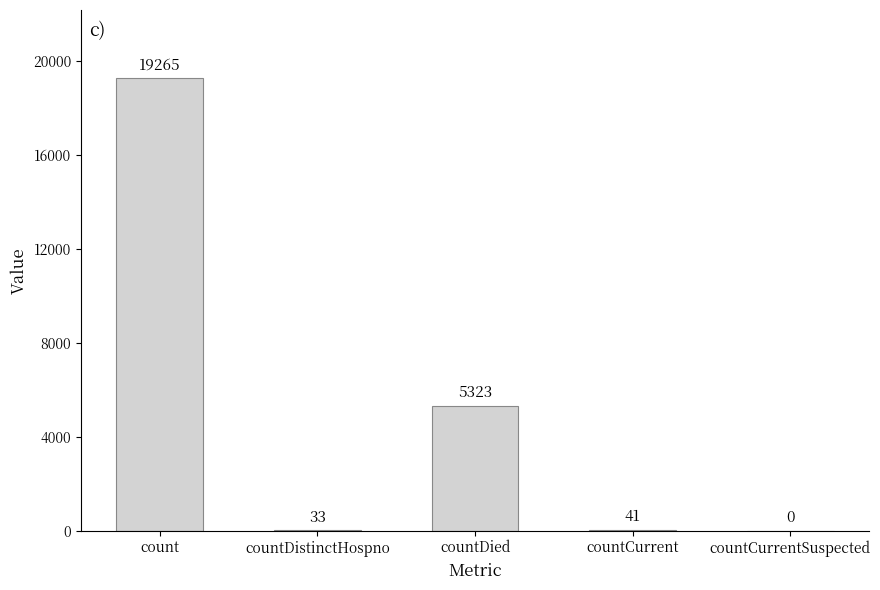

Reading left to right, list all the values displayed in this chart.

count=19265	countDistinctHospno=33	countDied=5323	countCurrent=41	countCurrentSuspected=0